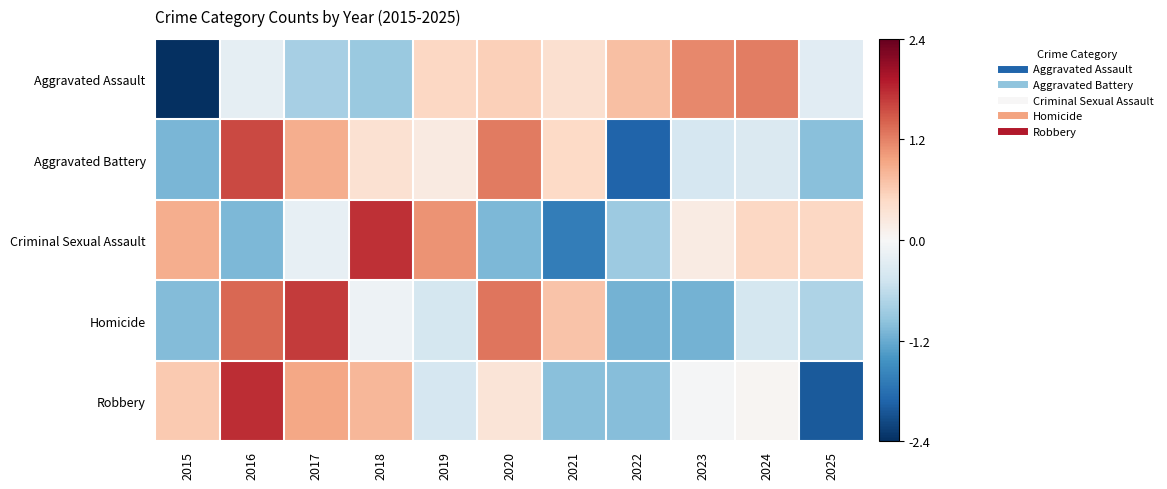

At how many categories does at least one series exceed 0?

11